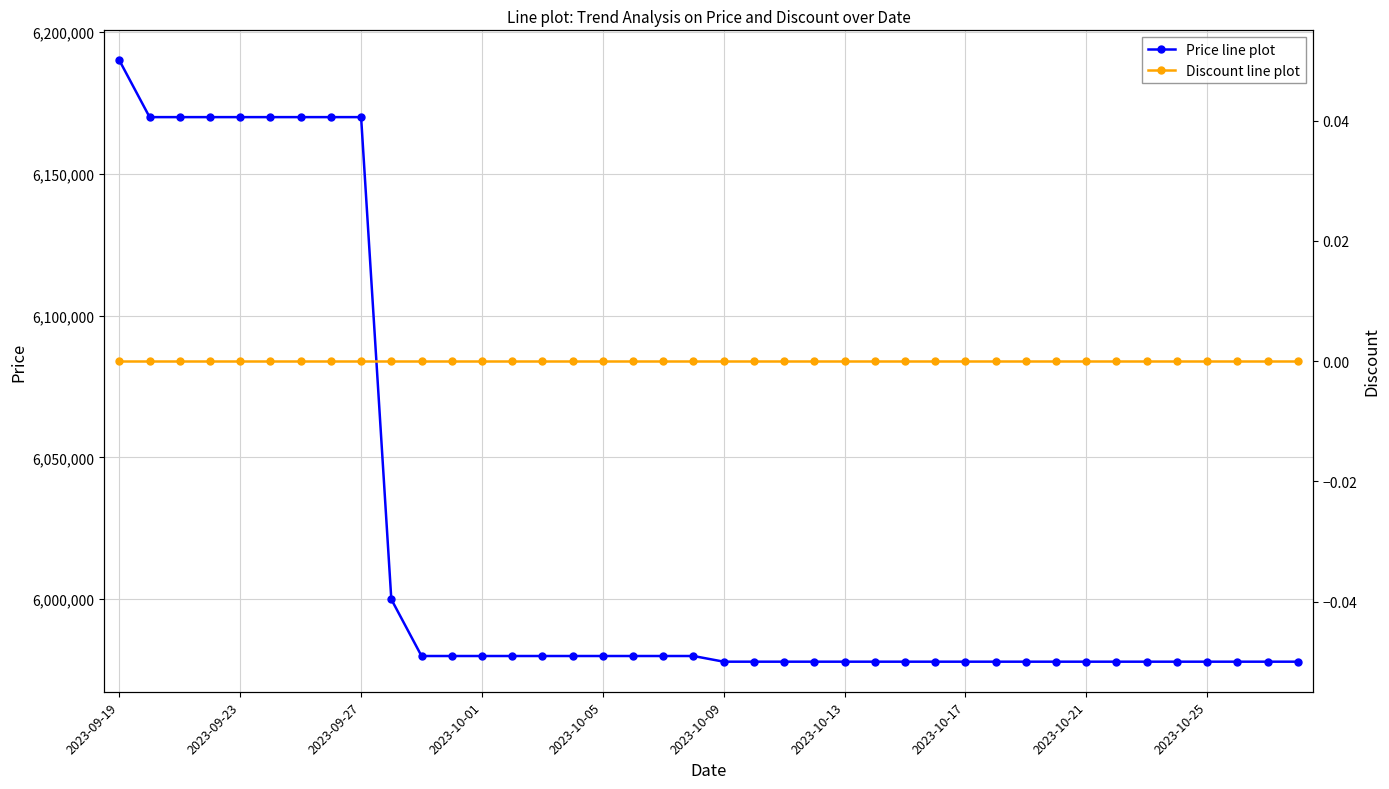

What is the highest value of the Price line plot series?

6190000